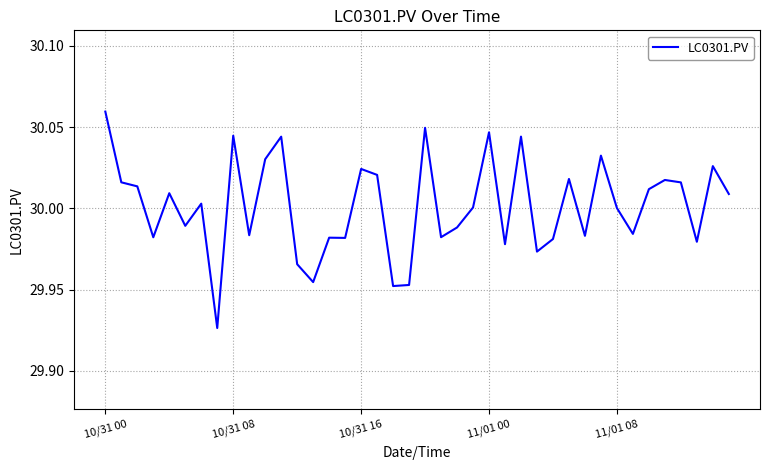

True or false: there are more than 1 points higher than both neighbors.

True